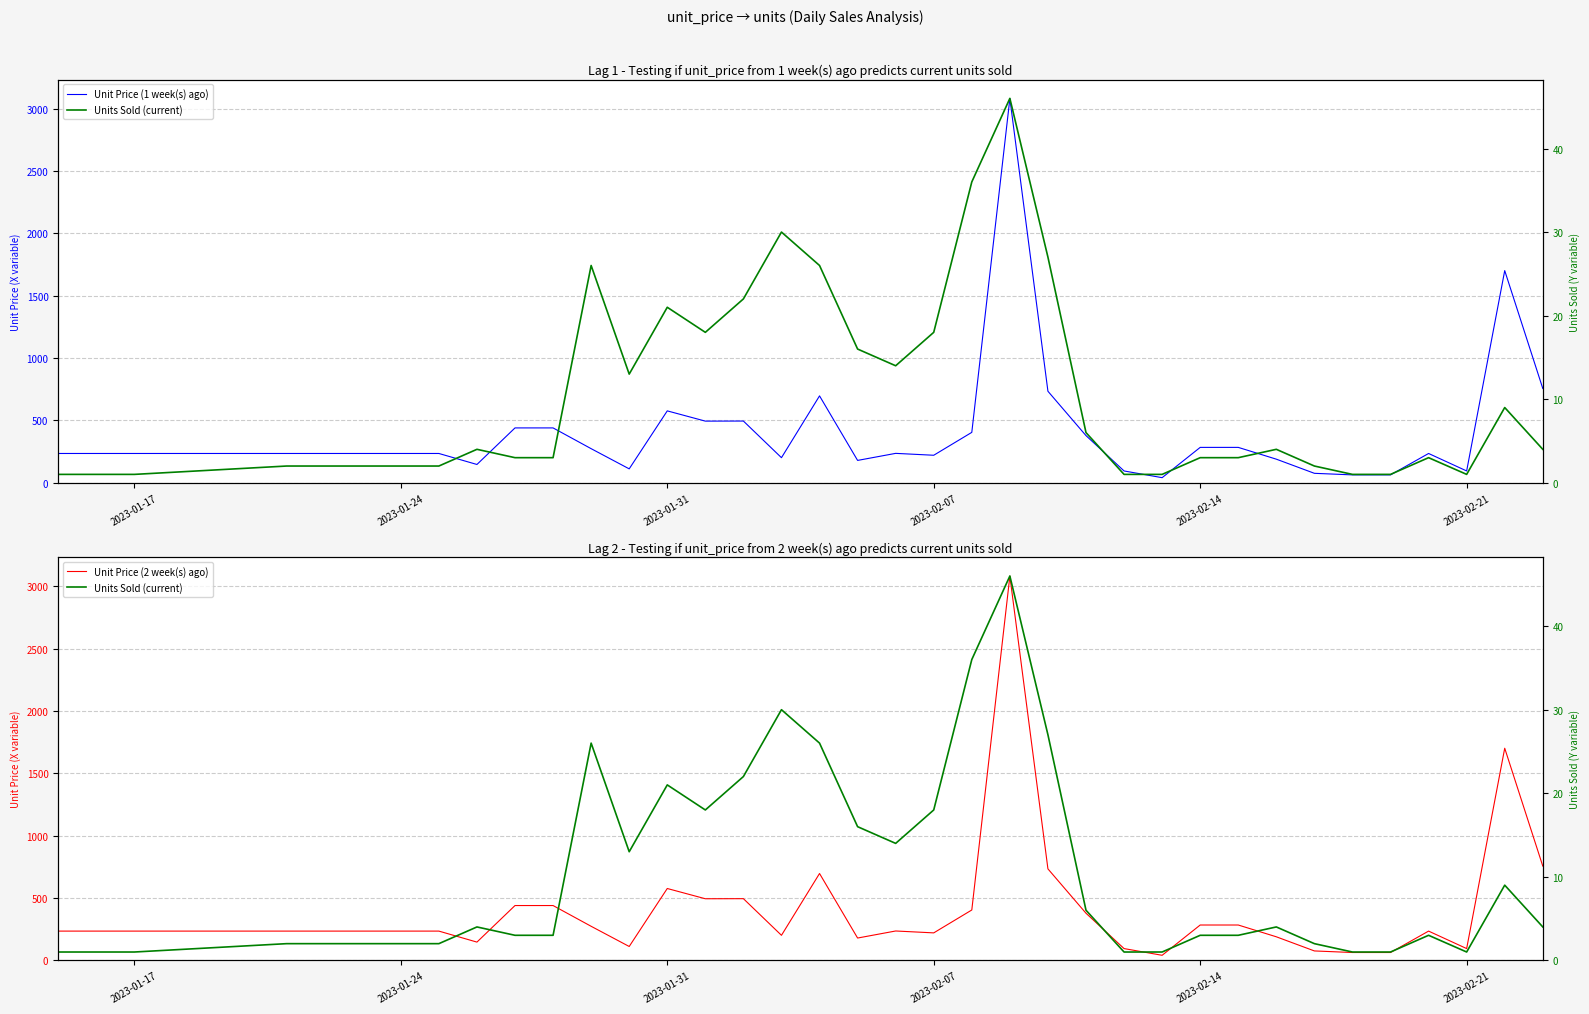

Reading right to left, what are all the values shown in this chart?

Unit Price (1 week(s) ago): 756.0	1701.0	94.5	234.7	63.0	63.0	75.6	189.0	283.5	283.5	40.7	94.5	378.0	733.6	3080.8	404.0	220.4	235.6	179.0	696.5	200.9	494.7	494.1	576.3	111.3	273.2	439.6	439.6	146.5	234.7	234.7	234.7	234.7	234.7
Unit Price (2 week(s) ago): 756.0	1701.0	94.5	234.7	63.0	63.0	75.6	189.0	283.5	283.5	40.7	94.5	378.0	733.6	3080.8	404.0	220.4	235.6	179.0	696.5	200.9	494.7	494.1	576.3	111.3	273.2	439.6	439.6	146.5	234.7	234.7	234.7	234.7	234.7
Units Sold (current): 4.0	9.0	1.0	3.0	1.0	1.0	2.0	4.0	3.0	3.0	1.0	1.0	6.0	27.0	46.0	36.0	18.0	14.0	16.0	26.0	30.0	22.0	18.0	21.0	13.0	26.0	3.0	3.0	4.0	2.0	2.0	2.0	1.0	1.0